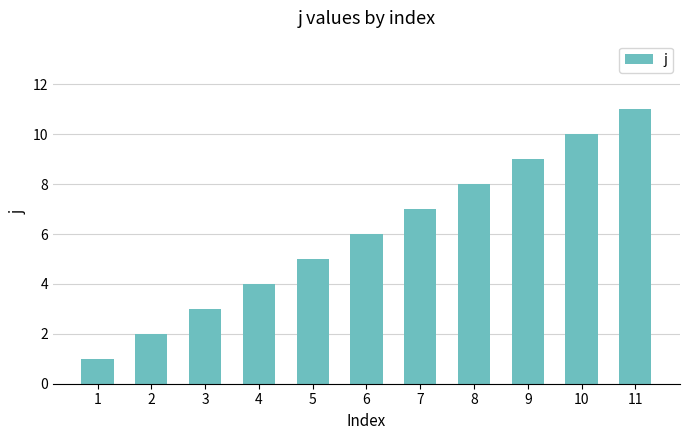

What is the value of the 5th bar from the left?

5